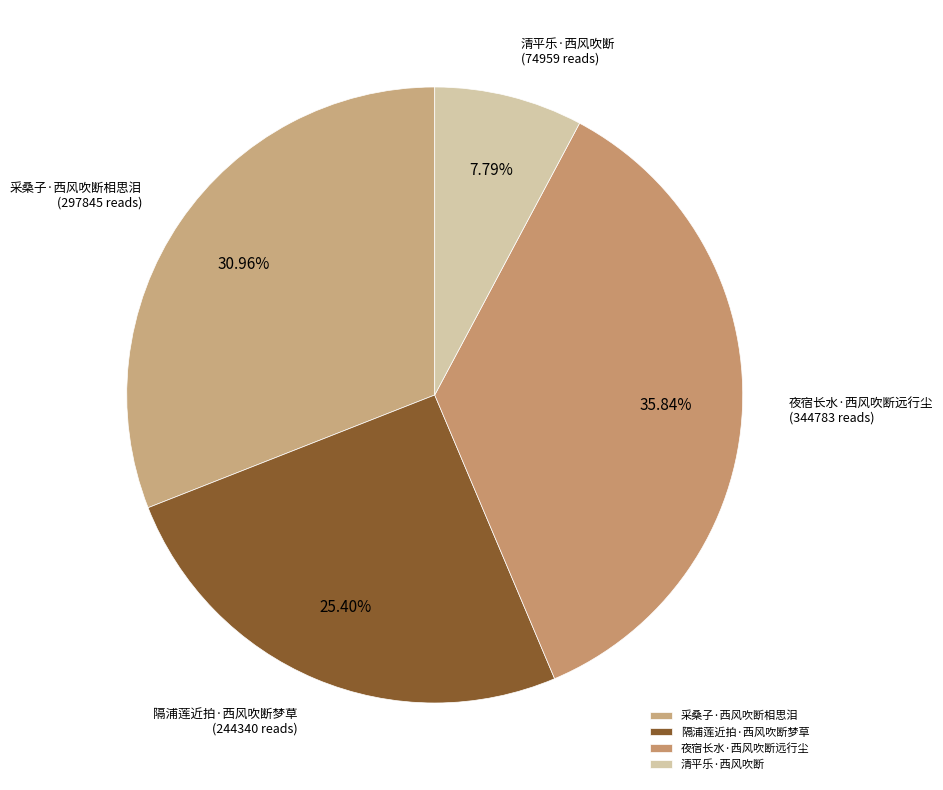

What is the smallest slice in the pie chart?

清平乐·西风吹断